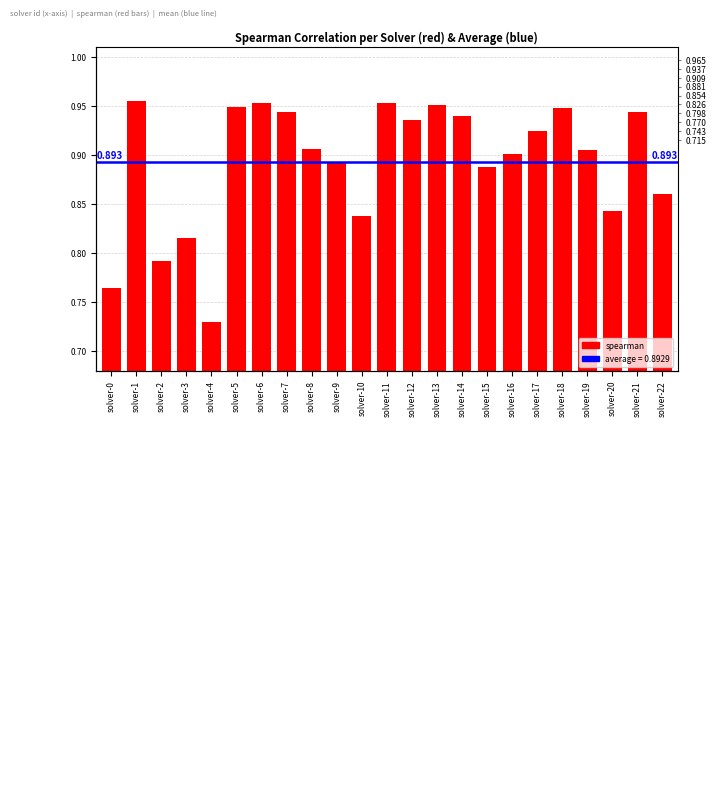

The value at 14 is 1.5. True or false?

False